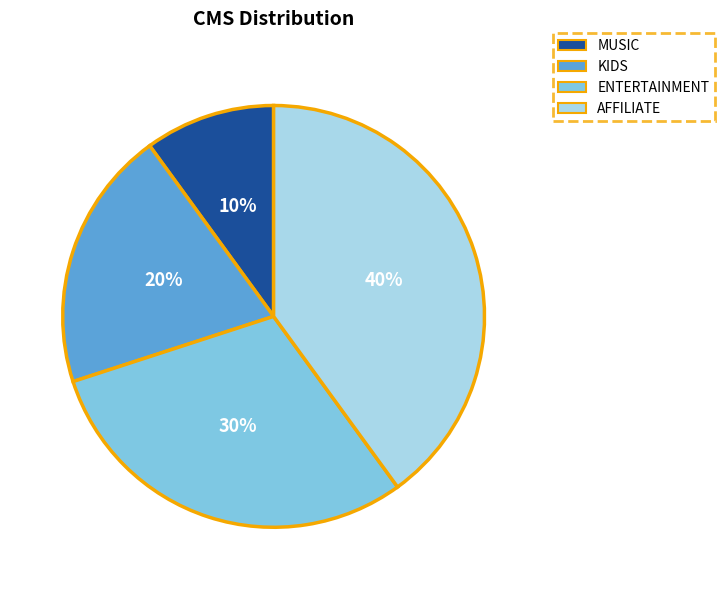

What is the smallest slice in the pie chart?

MUSIC